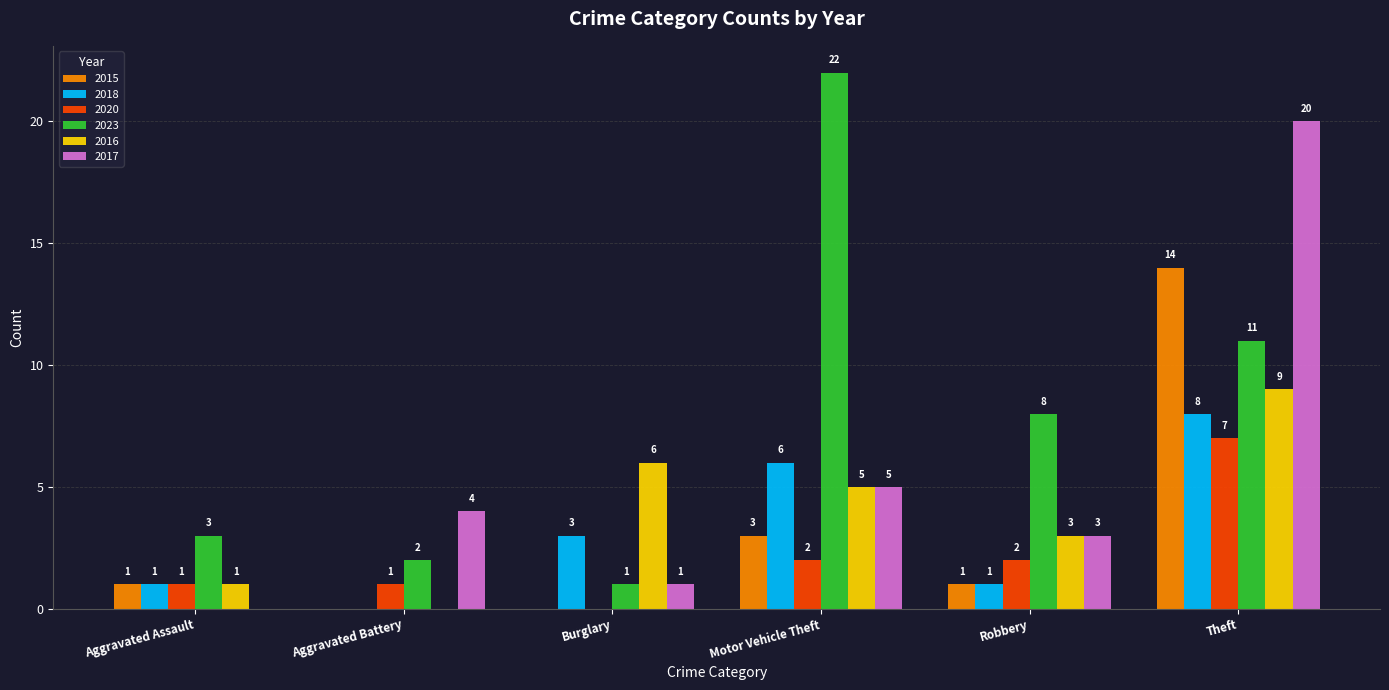

What value does the 2015 series have at Motor Vehicle Theft?

3